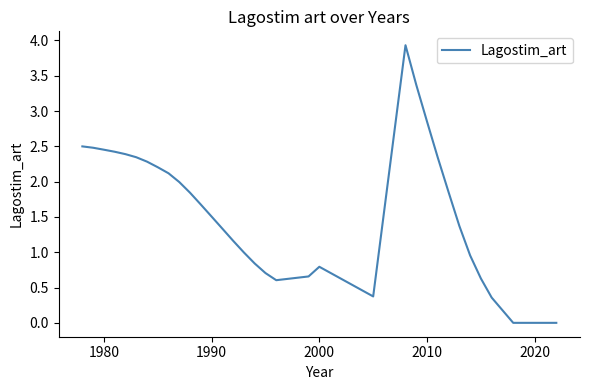

What is the difference between the maximum and minimum values?

3.9